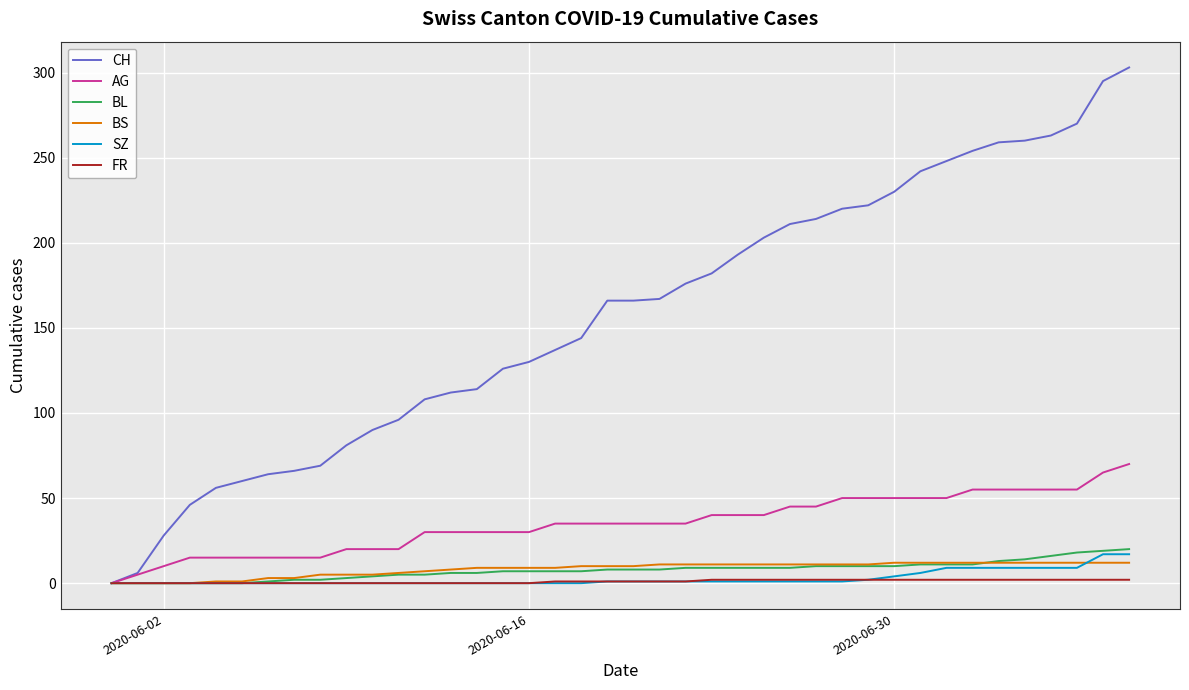

What is the greatest value displayed?

303